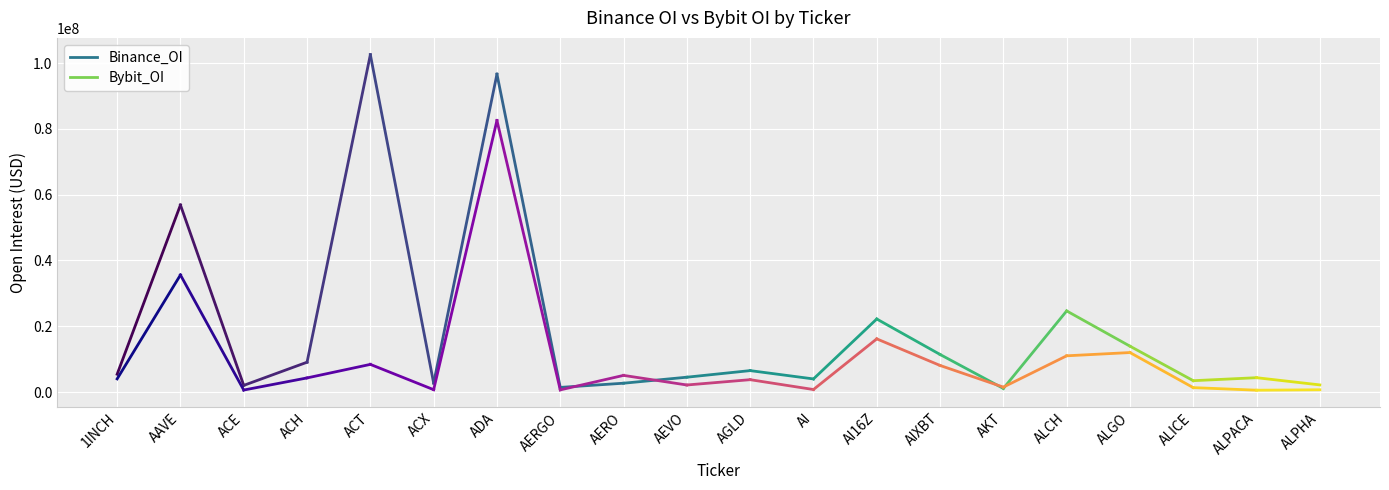

True or false: Binance_OI has more than 0 interior local peaks.

True